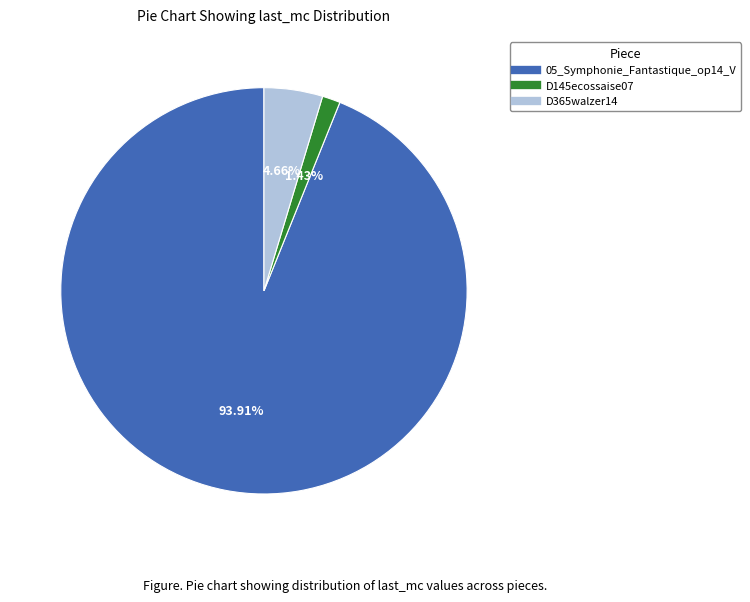

What is the largest slice in the pie chart?

05_Symphonie_Fantastique_op14_V